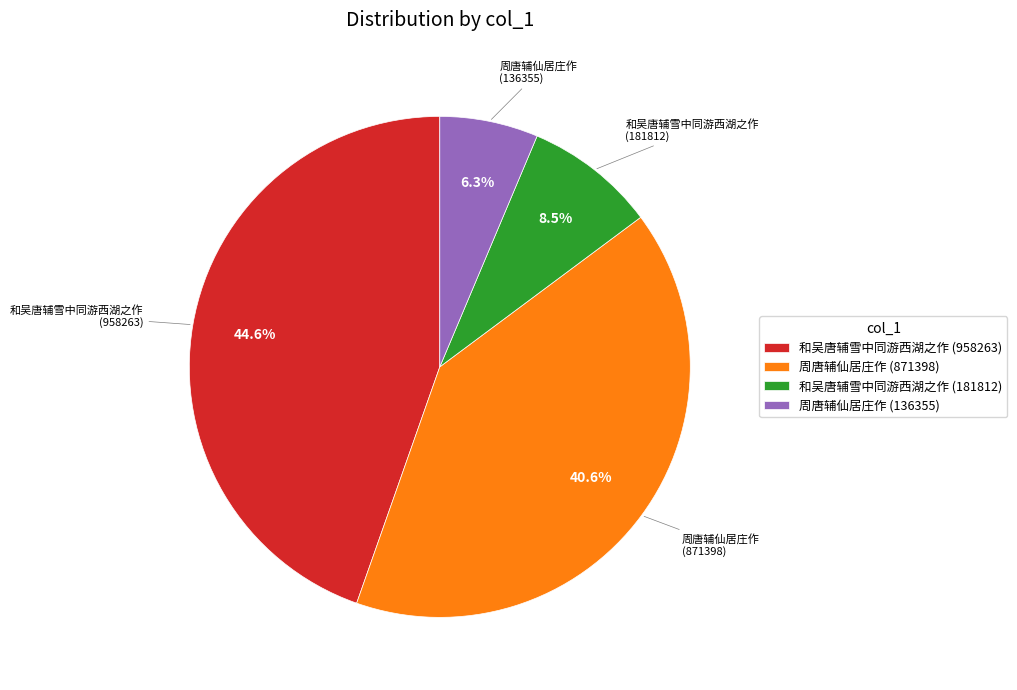

Count the number of slices in the pie.

4